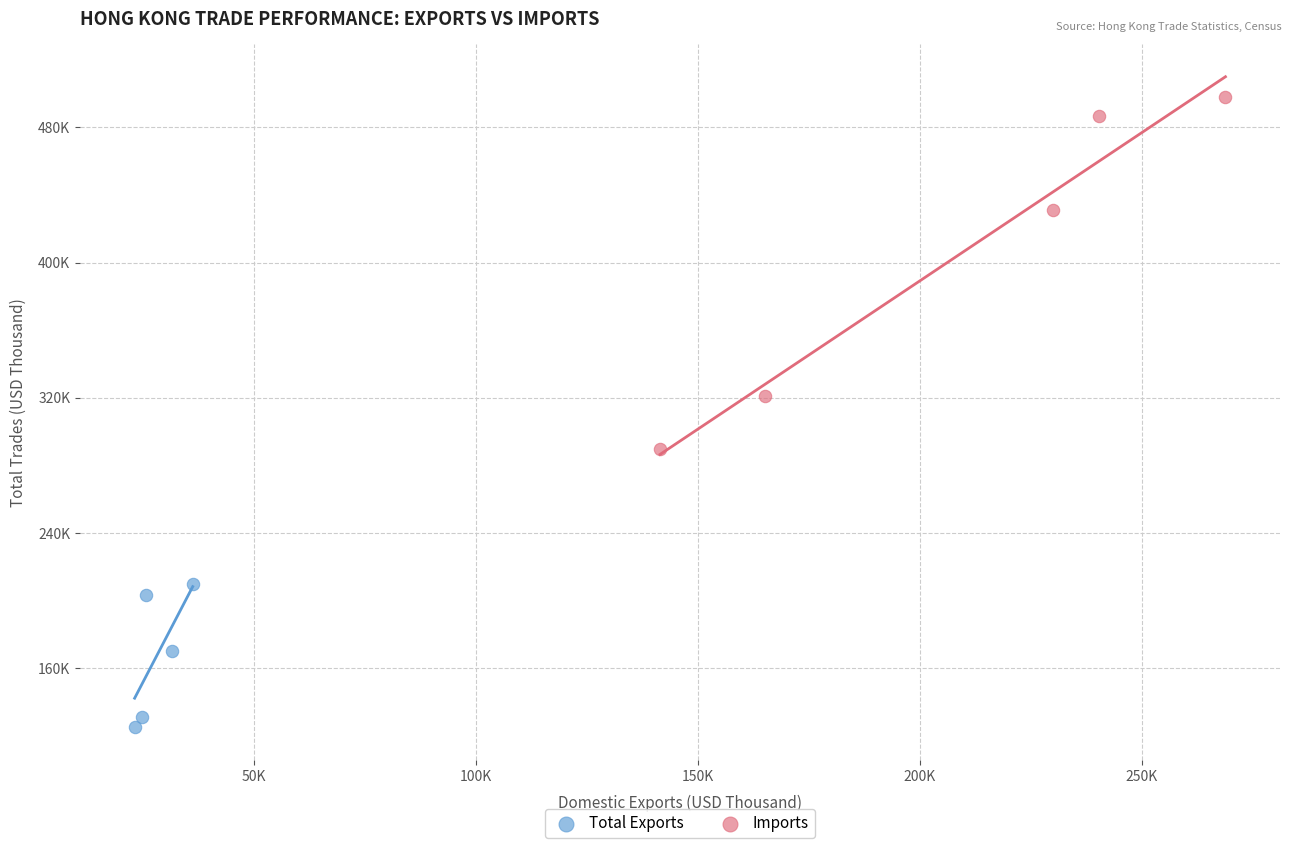

What are all the series names shown in the legend?

Total Exports, Imports